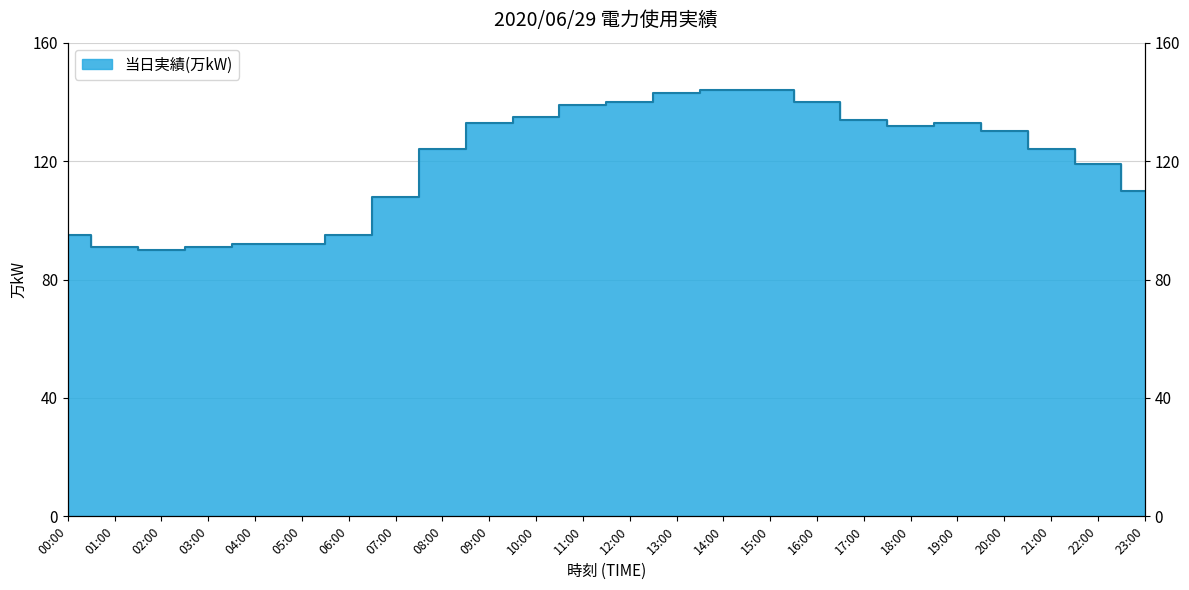

What is the ratio of the value at 00:00 to the value at 13:00?

0.7